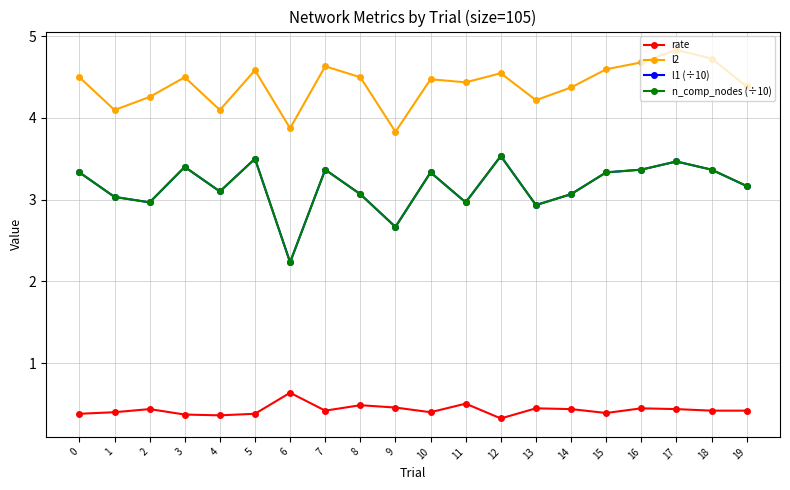

What is the spread (max minus min) of values at 1?

3.7